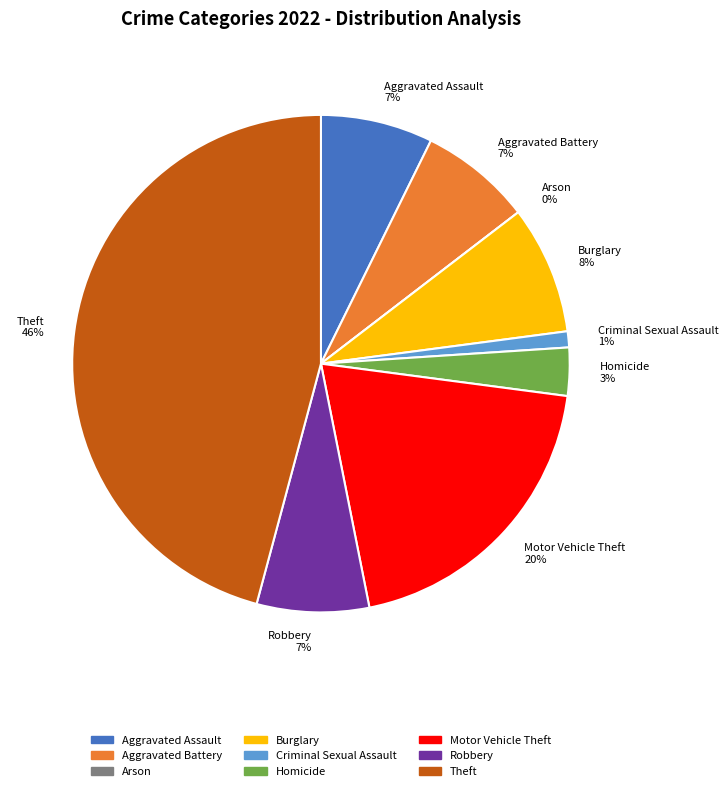

Do Criminal Sexual Assault and Theft together represent more than half of the pie?

No